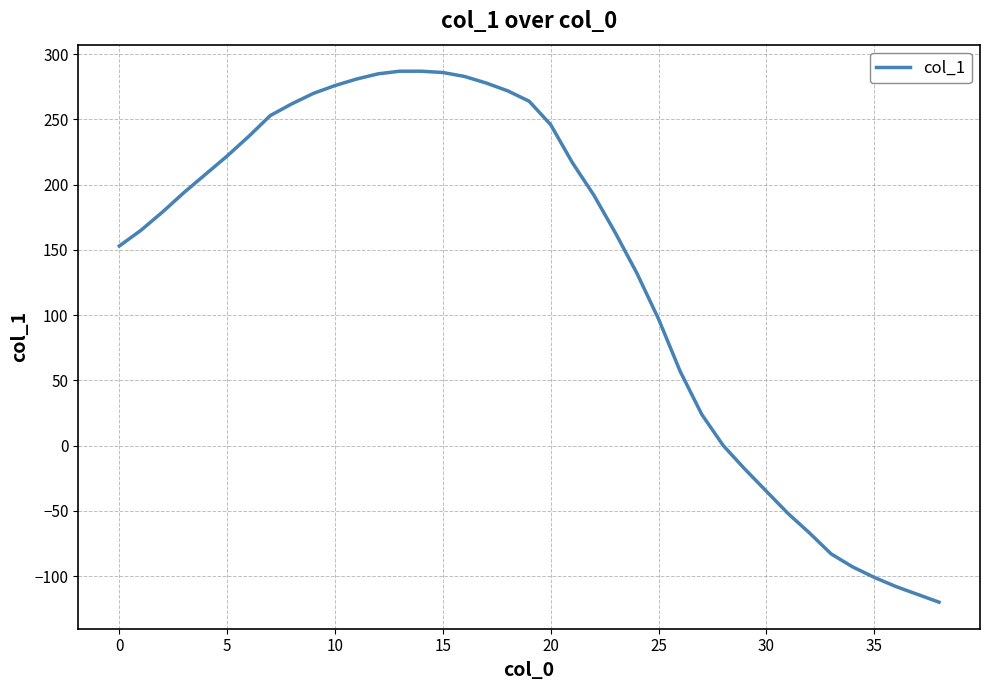

What is the smallest value displayed?

-120